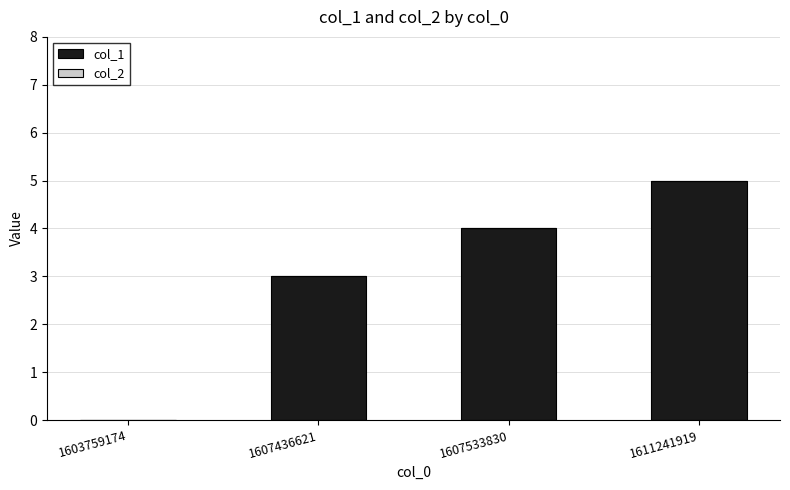

What is the change in value from 1603759174 to 1611241919?

+5